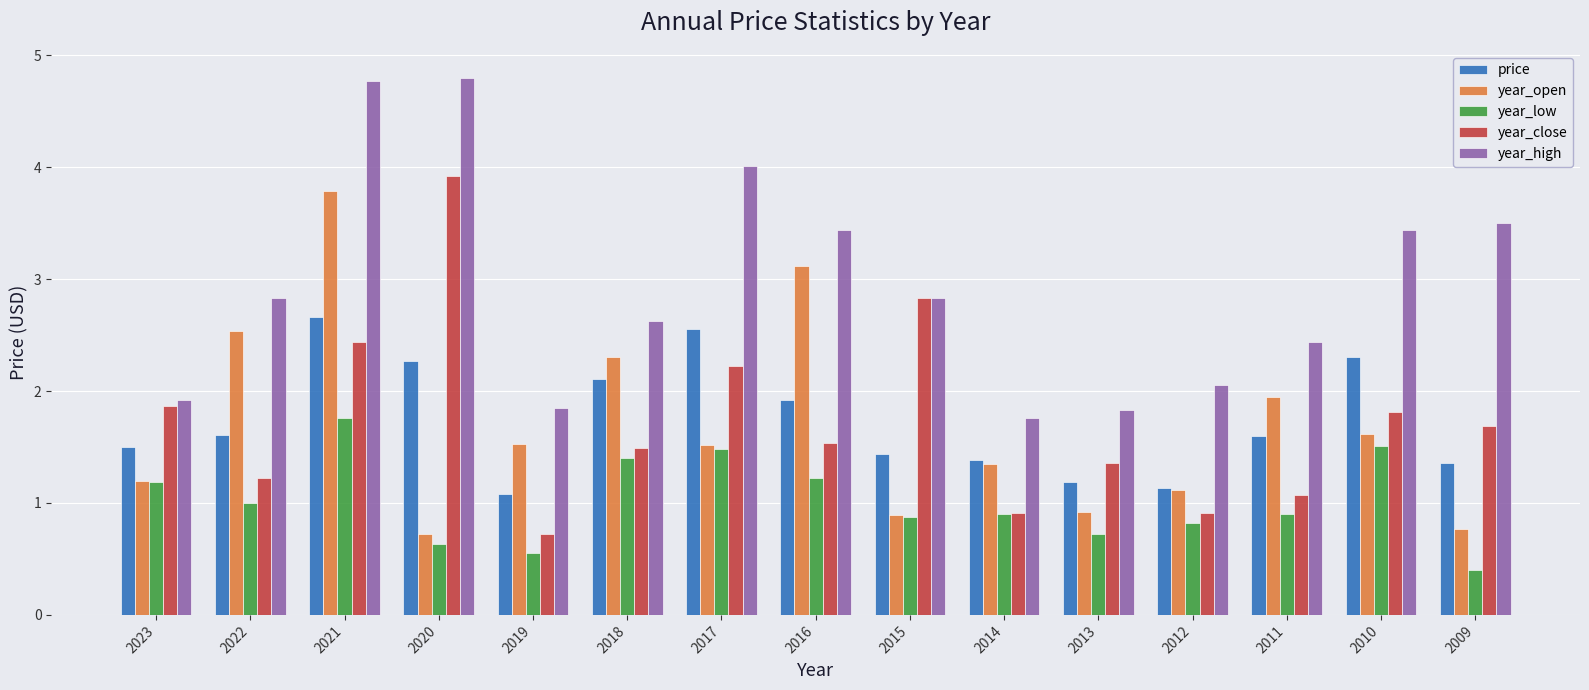

What is the maximum value for year_close?

3.9